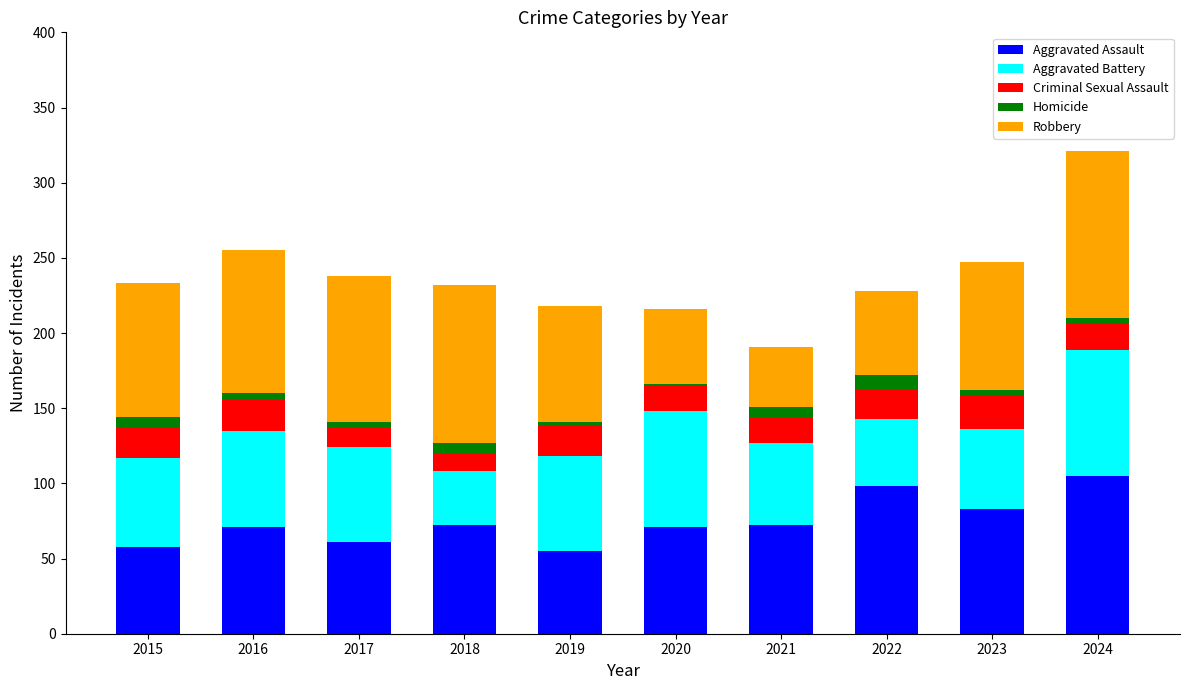

At which category is the sum across all series the highest?

2024